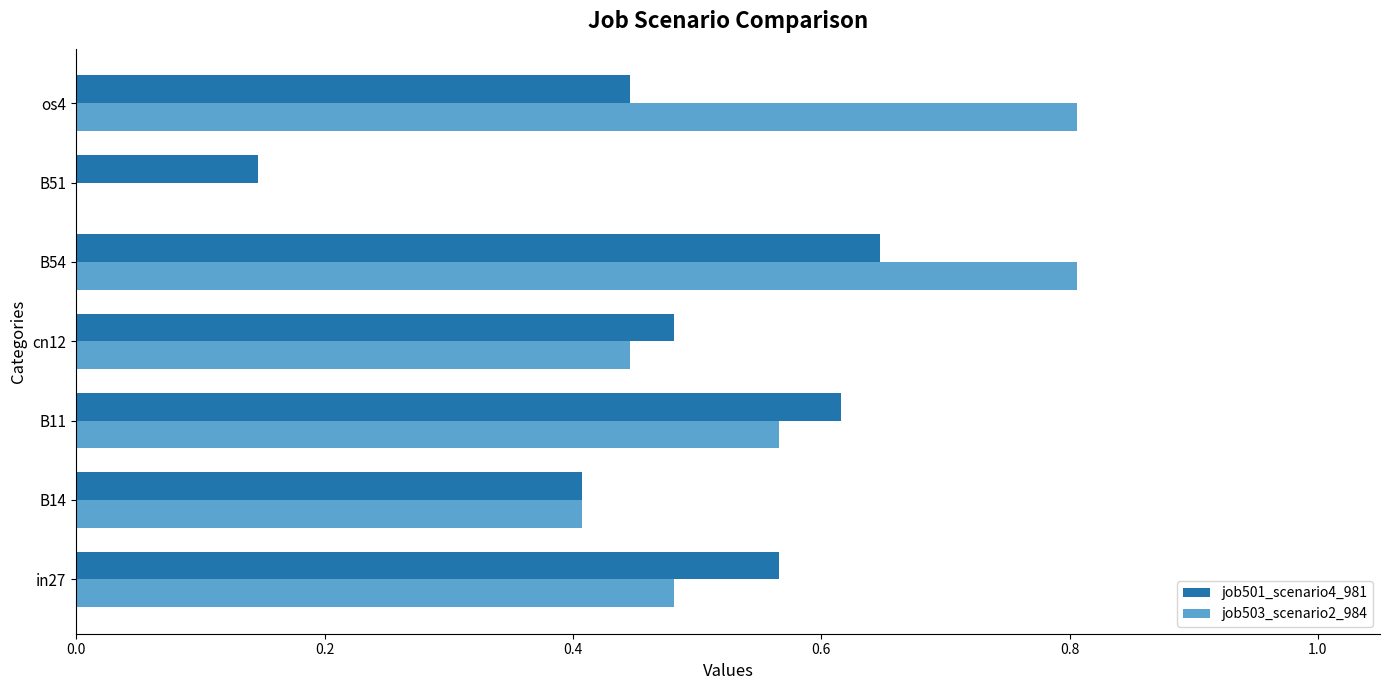

What are all the series names shown in the legend?

job501_scenario4_981, job503_scenario2_984